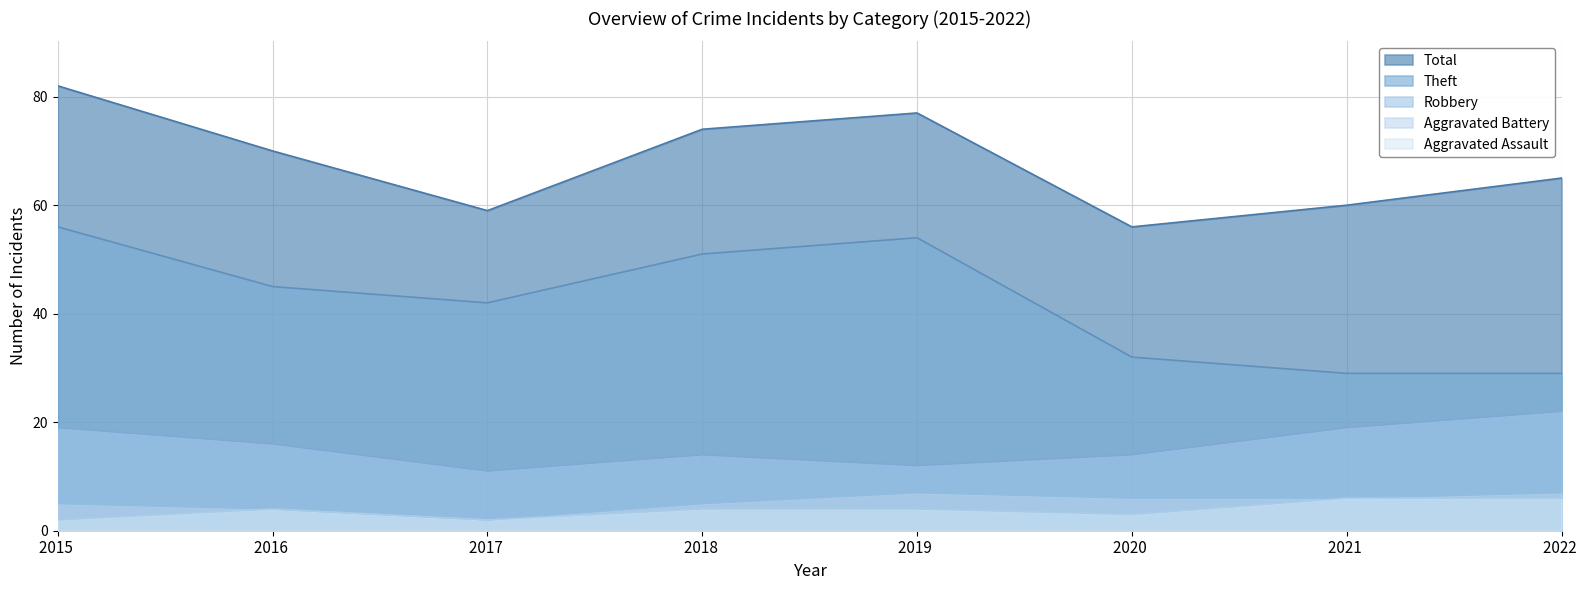

Reading left to right, list all the values displayed in this chart.

Robbery: 2015 =19	2016 =16	2017 =11	2018 =14	2019 =12	2020 =14	2021 =19	2022 =22
Theft: 2015 =56	2016 =45	2017 =42	2018 =51	2019 =54	2020 =32	2021 =29	2022 =29
Aggravated Assault: 2015 =2	2016 =4	2017 =2	2018 =4	2019 =4	2020 =3	2021 =6	2022 =6
Aggravated Battery: 2015 =5	2016 =4	2017 =2	2018 =5	2019 =7	2020 =6	2021 =6	2022 =7
Total: 2015 =82	2016 =70	2017 =59	2018 =74	2019 =77	2020 =56	2021 =60	2022 =65